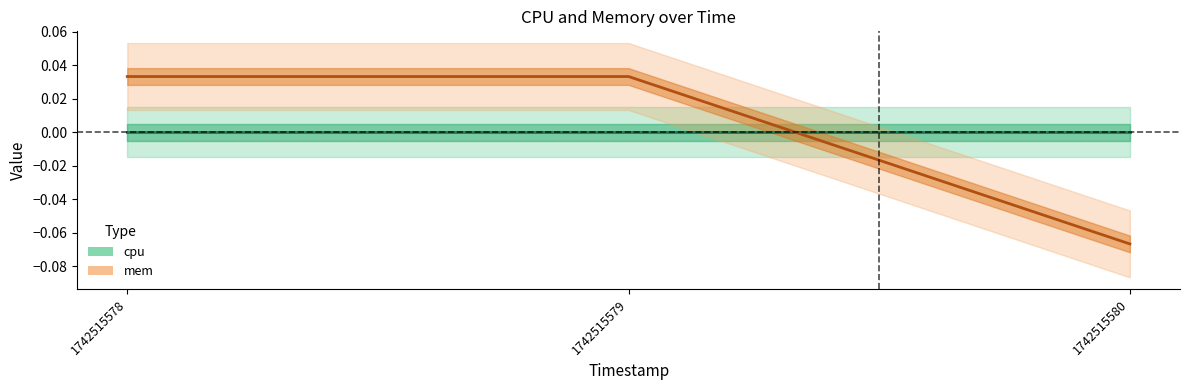

List the labels in order of value, smallest first.

1742515580, 1742515578, 1742515579